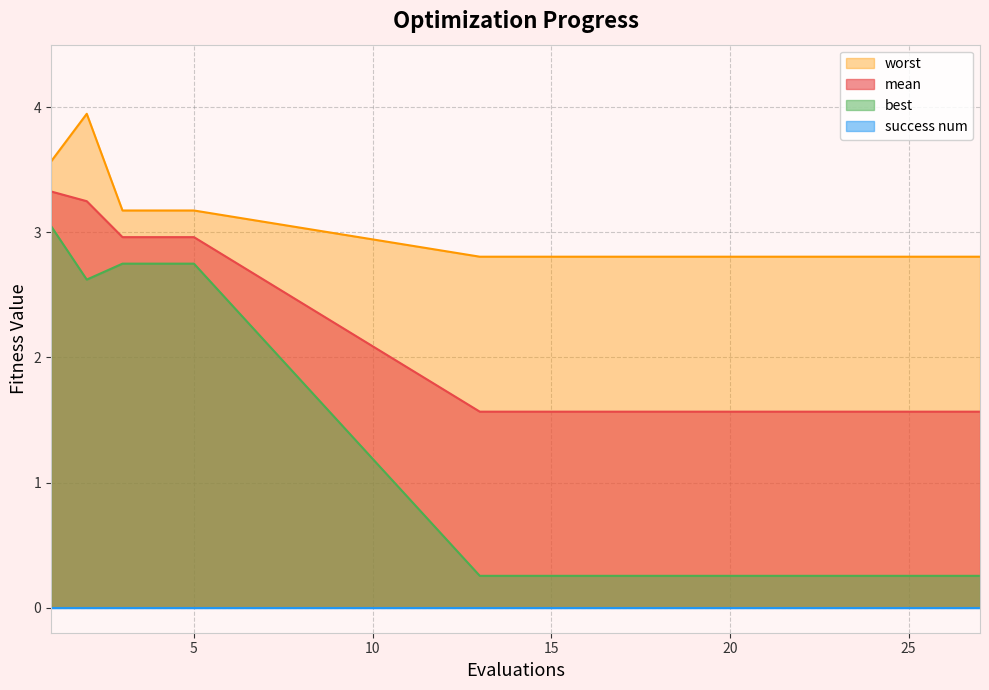

Is it true that worst equals 4.8 at 22?

False